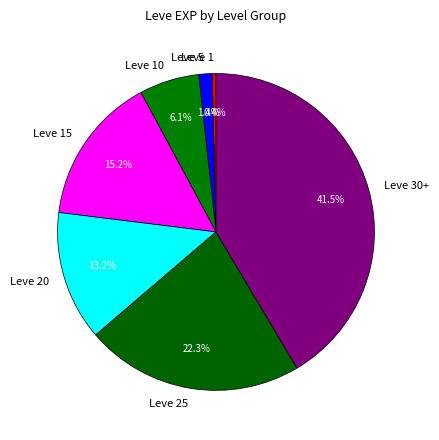

To the nearest percent, what percentage of the pie is Leve 10?

6%